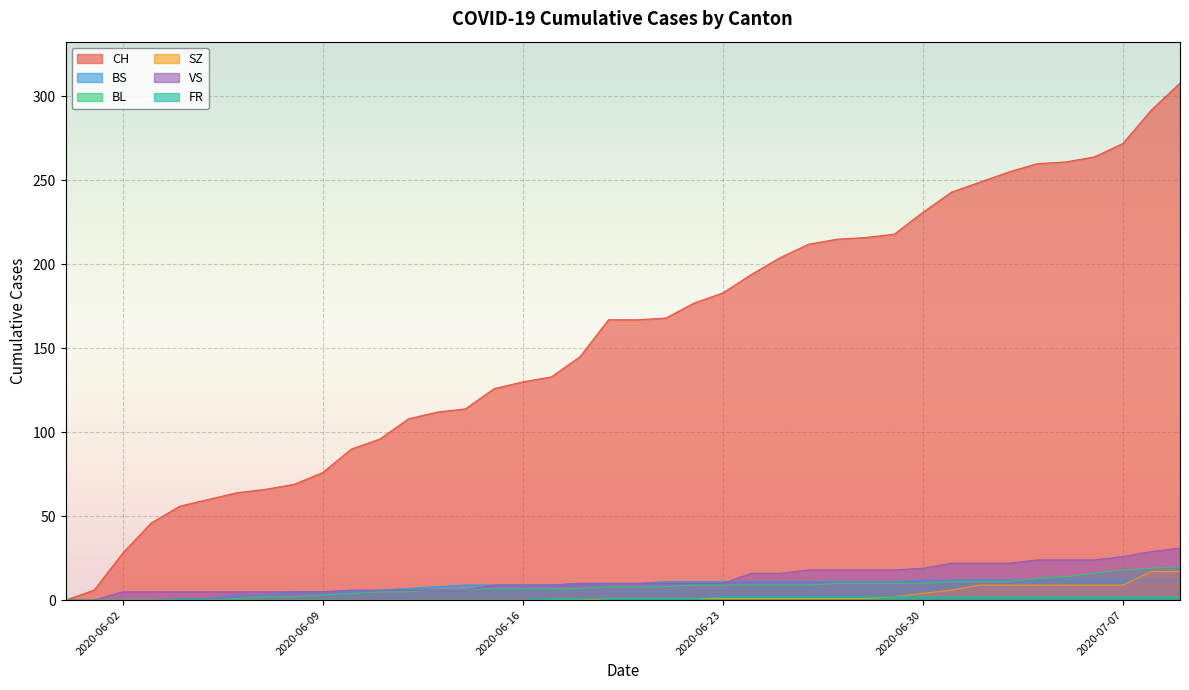

What is the difference between the highest and lowest values at 2020-06-25?

203